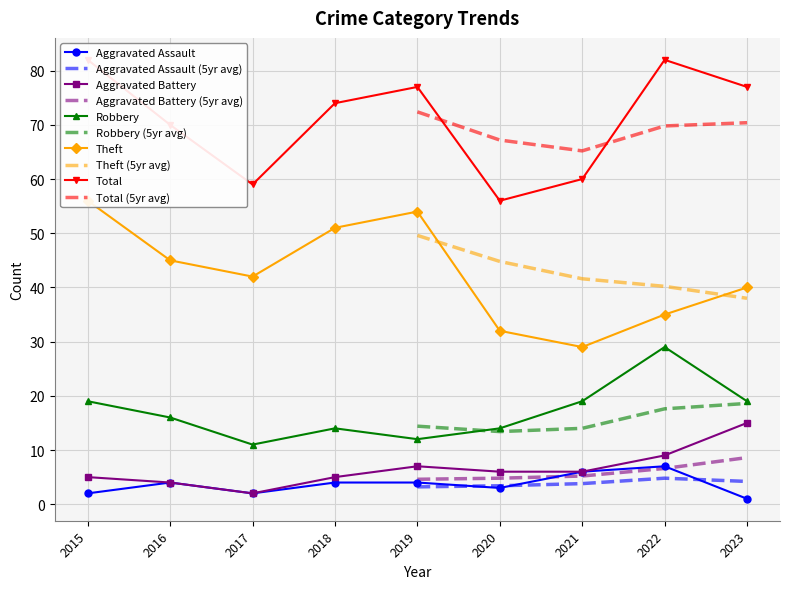

Where is Aggravated Battery nearest to the value 8?

2019